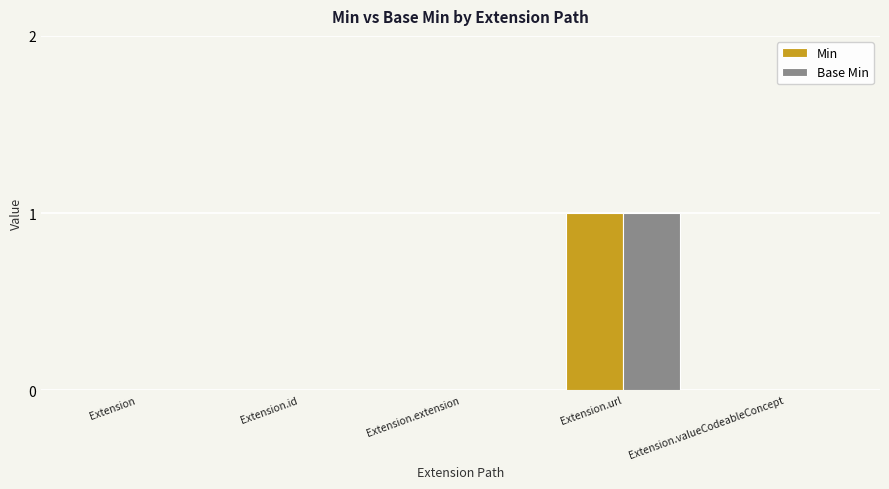

Is it true that Base Min equals 0 at Extension.id?

True